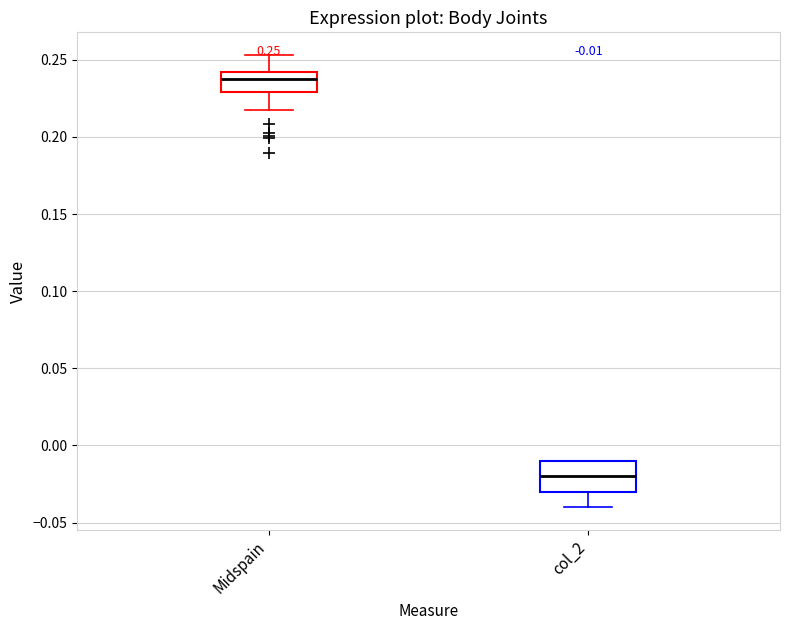

Which box has the lowest median line?

col_2